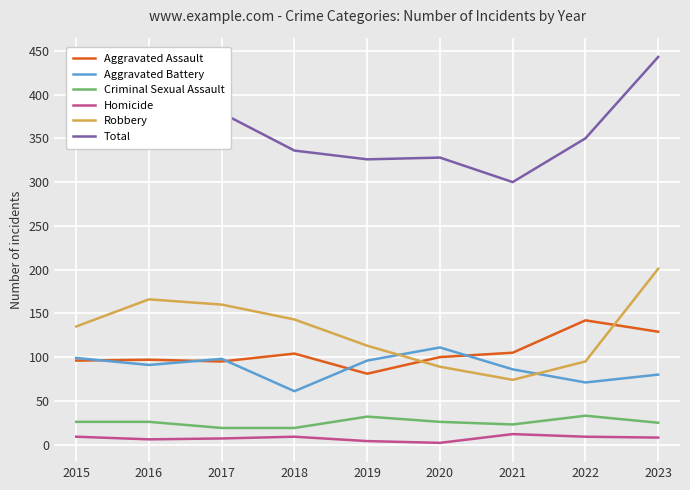

True or false: Total has more than 0 interior local peaks.

True